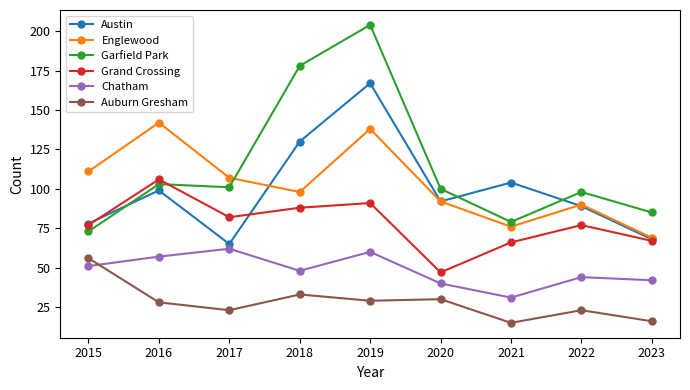

Between 2015 and 2019, which series saw the biggest shift?

Garfield Park